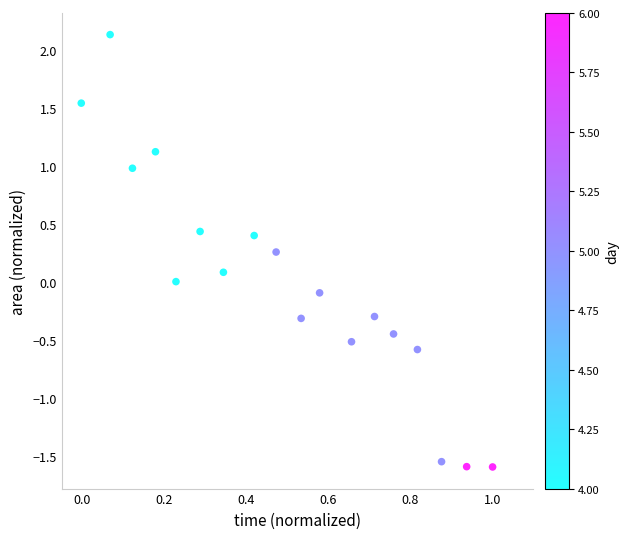

What is the range of X values (max minus min)?

1.0